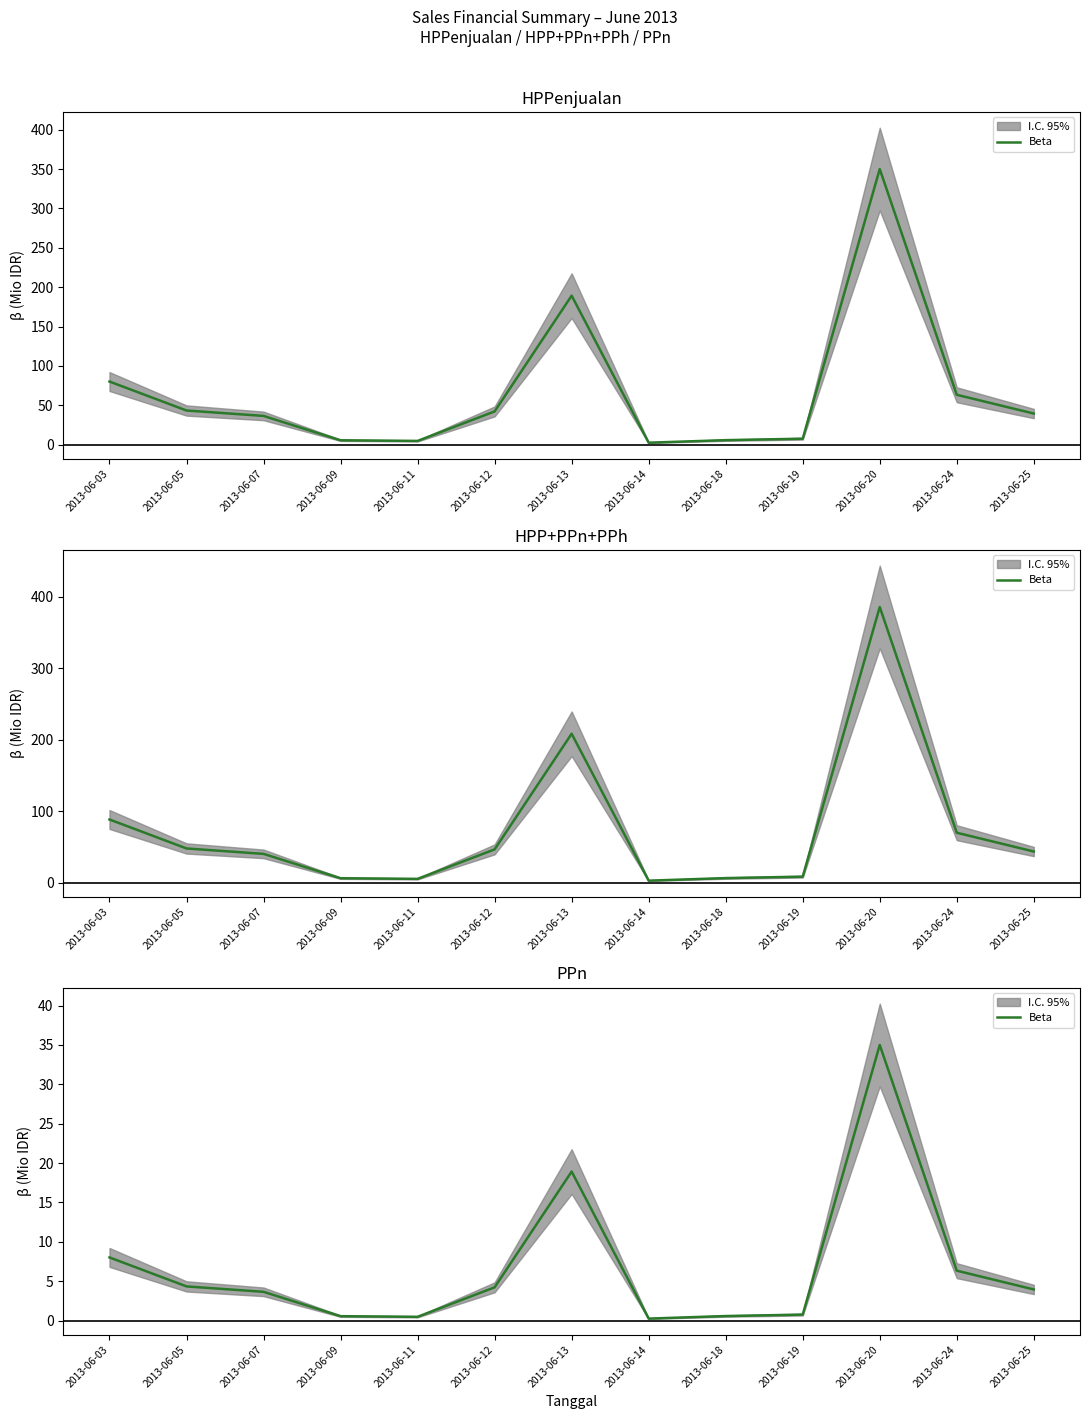

How many categories are shown in the chart?

13